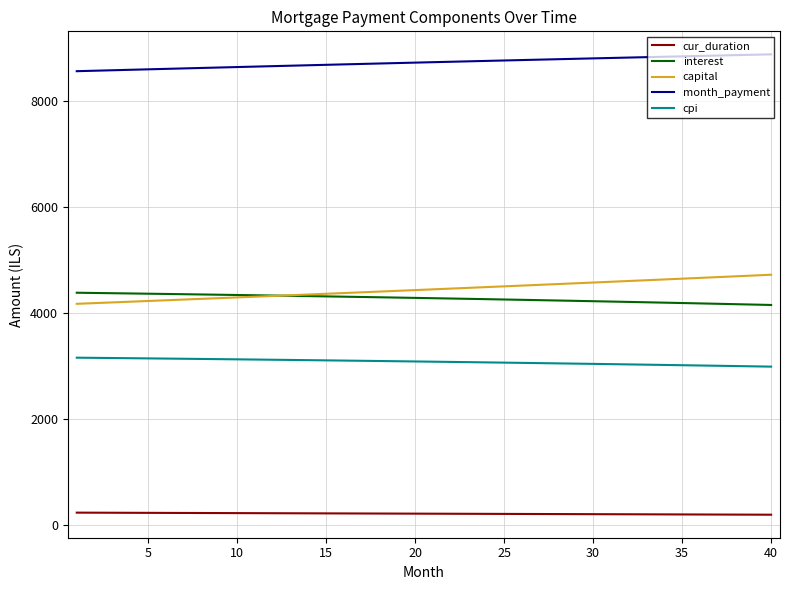

What is the maximum value shown in the chart?

8886.4